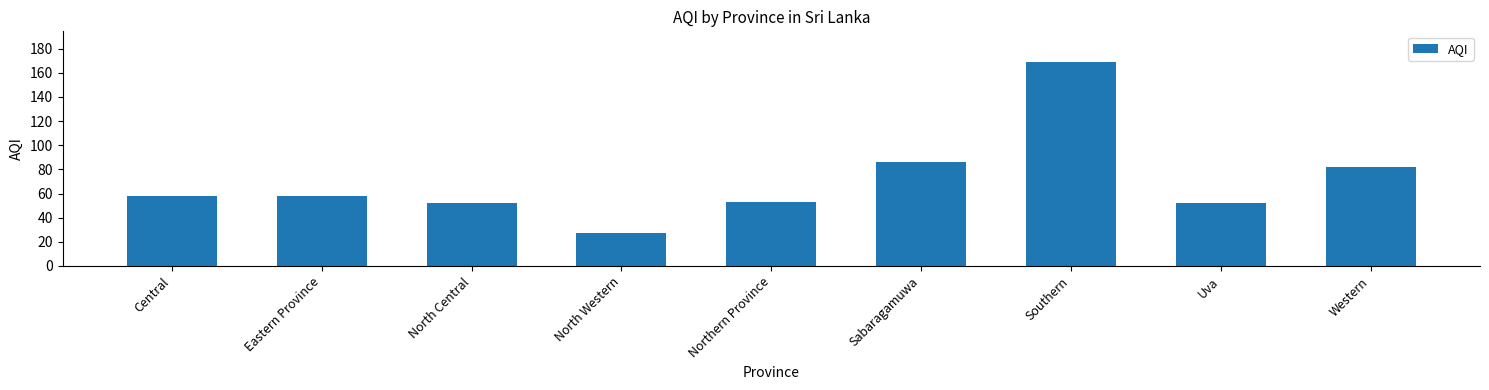

Reading right to left, list all the values displayed in this chart.

82	52	169	86	53	27	52	58	58